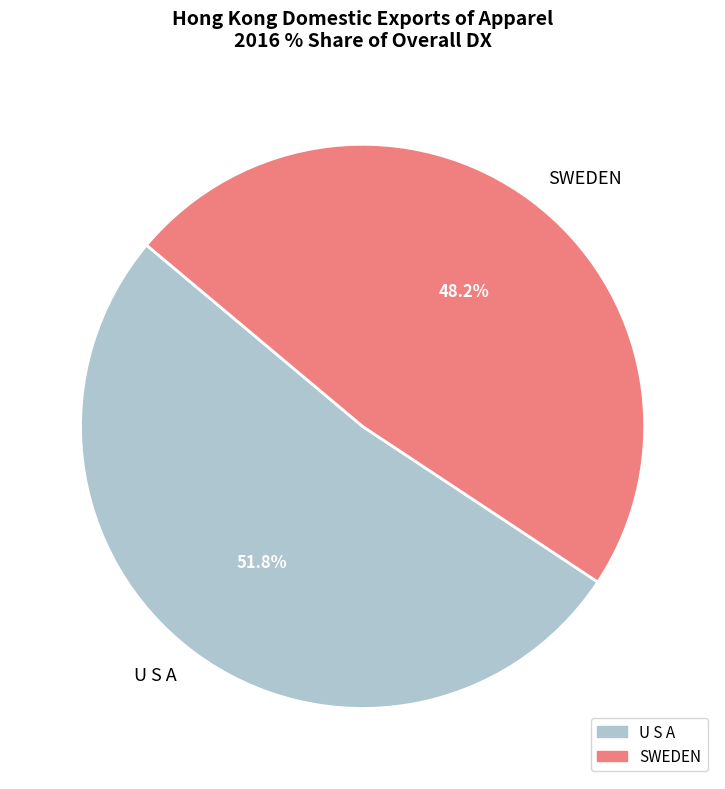

How many segments does this pie chart have?

2